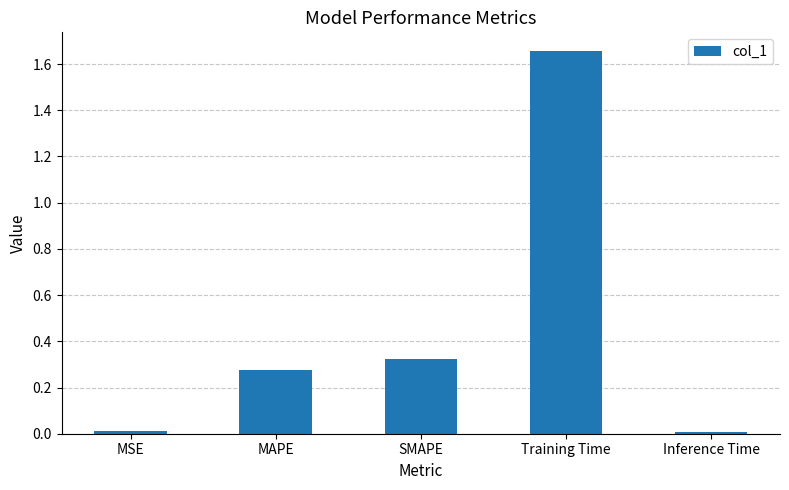

True or false: the data shows 0.0 at Inference Time.

True